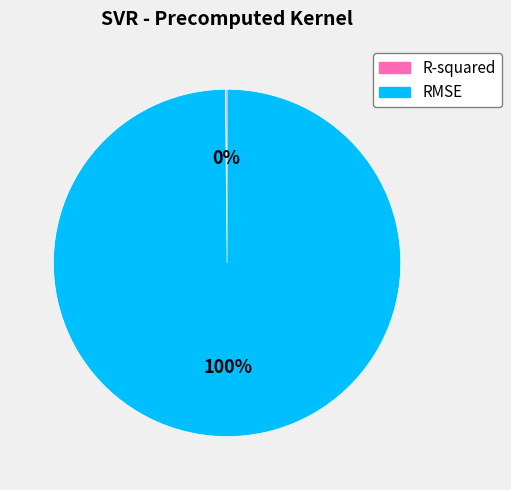

What is the majority slice?

RMSE